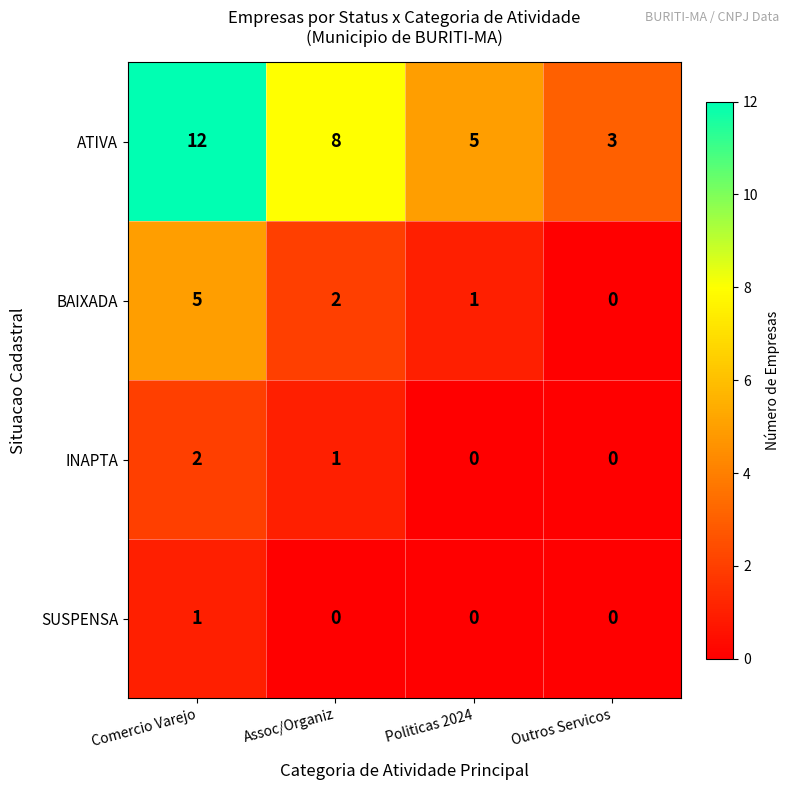

At how many categories does at least one series exceed 11?

1